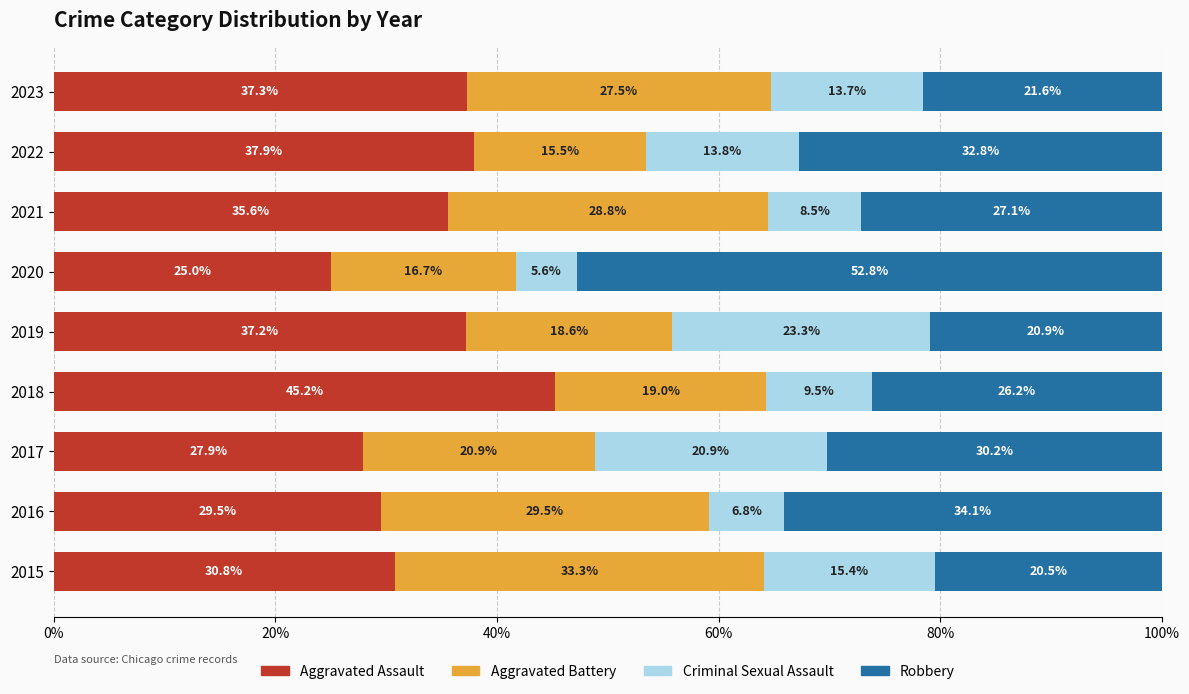

What is the total value across all series at 2021?

100.0